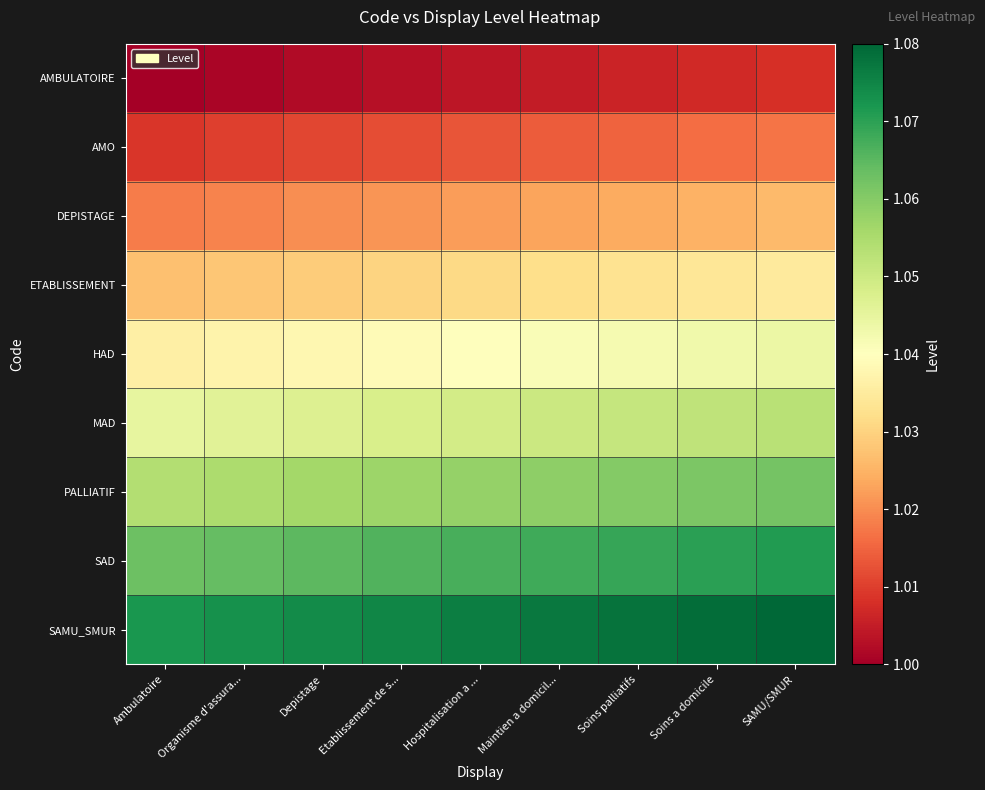

What is the difference between the highest and lowest values at Soins a domicile?

0.1